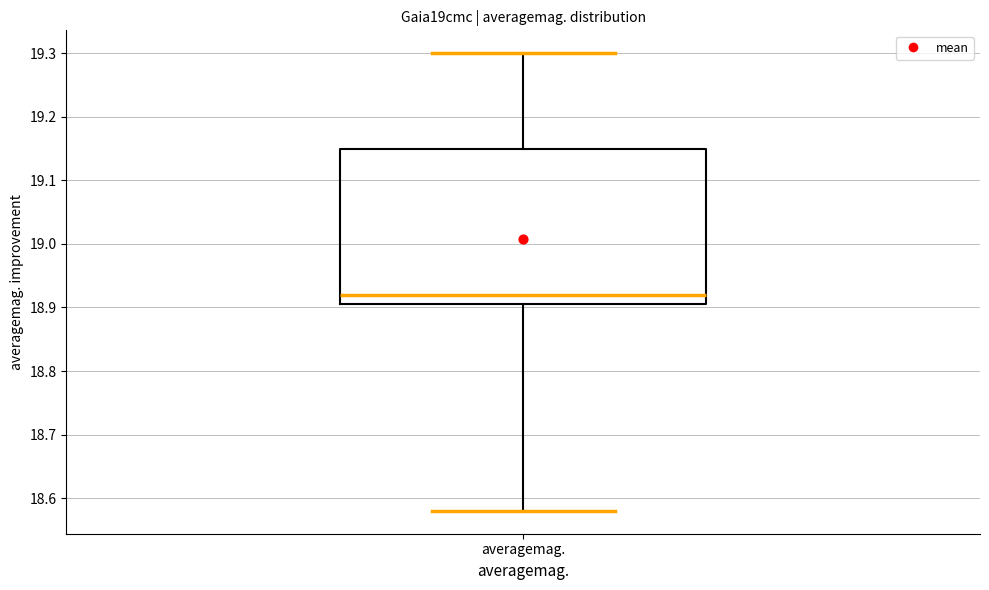

Where does the lower whisker of the box for averagemag. end on the y-axis? The values are not printed on the chart, so give them approximately, as read against the axis.

18.58